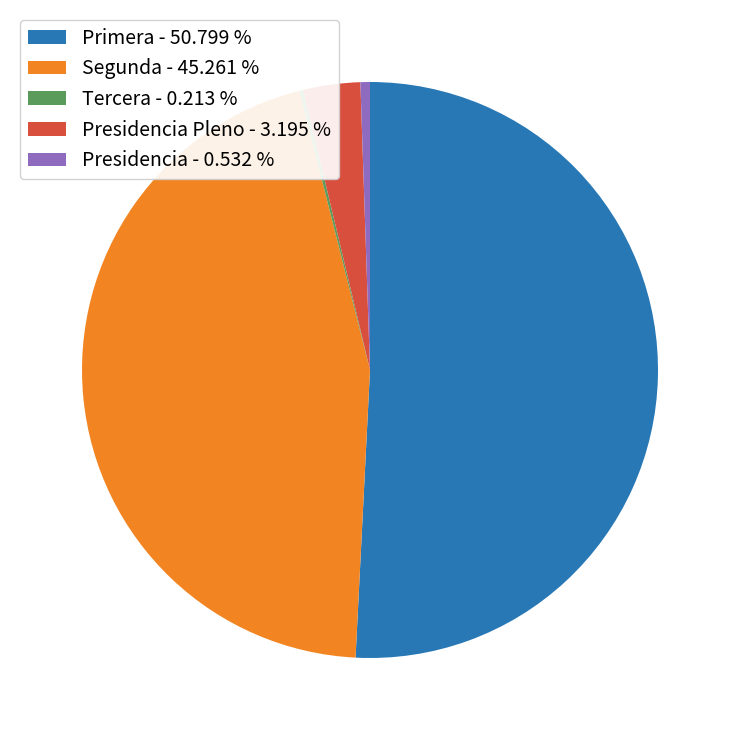

Between Presidencia - 0.532 % and Presidencia Pleno - 3.195 %, which is larger?

Presidencia Pleno - 3.195 %